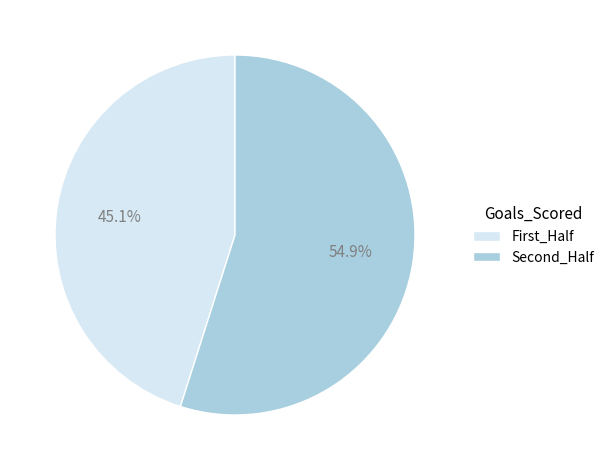

What is the ratio of the value at Second_Half to the value at First_Half?

1.2